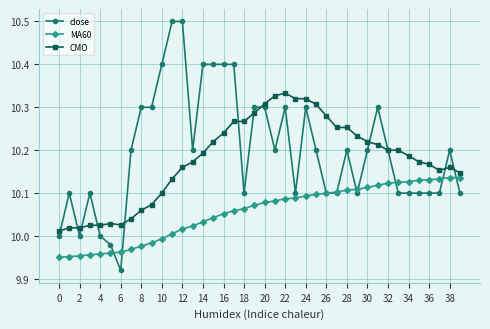

What is the greatest value displayed?

10.5